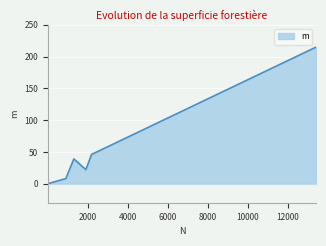

What is the difference between the second highest and minimum values?

46